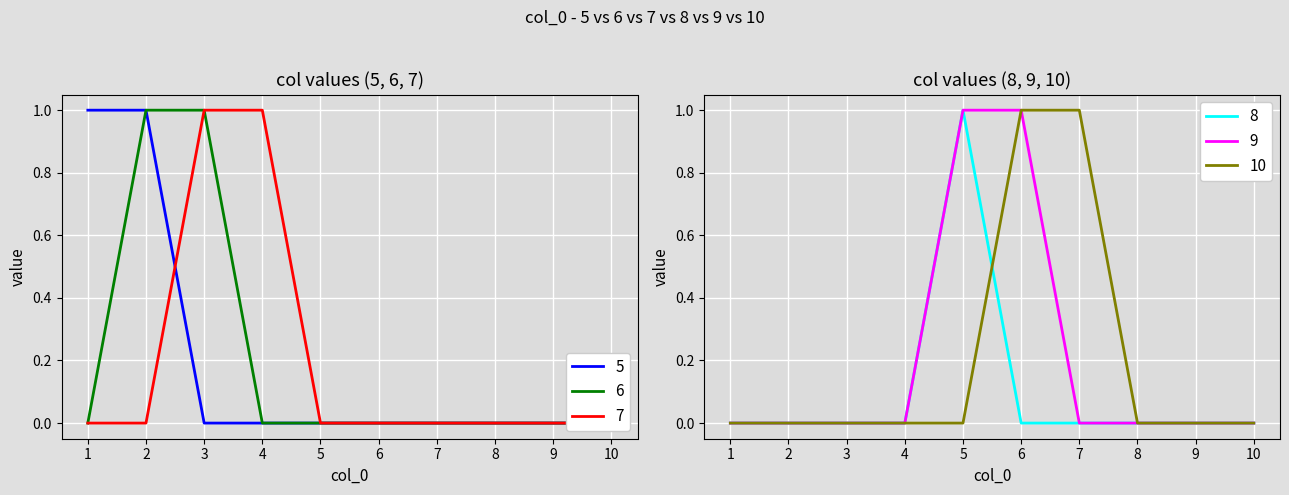

Which category has the lowest value across all series?

3